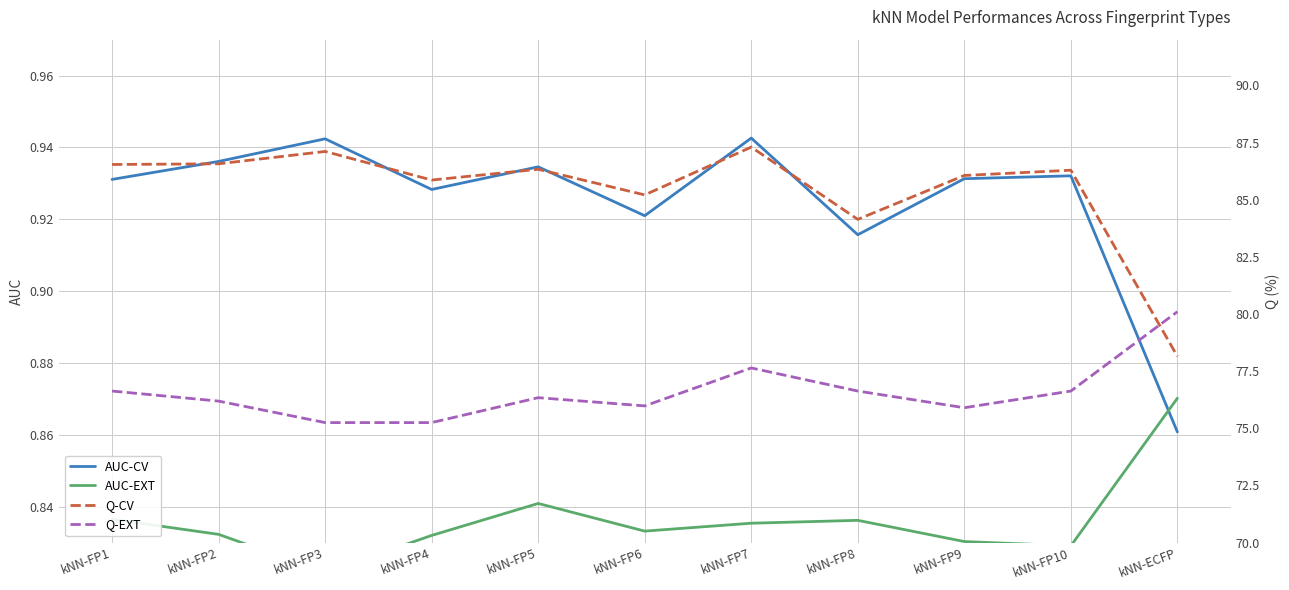

What is the greatest value displayed?

87.3